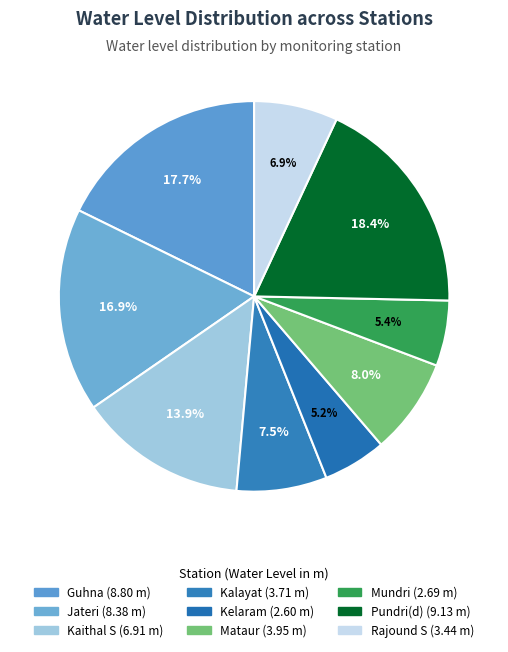

To the nearest percent, what is the average slice percentage?

11%